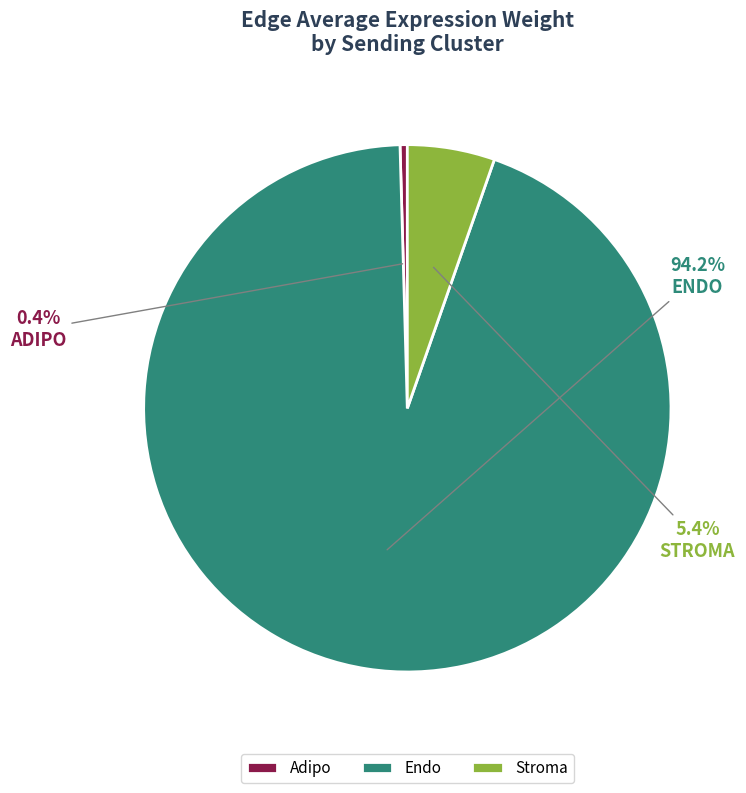

Which category has the biggest portion of the pie?

Endo